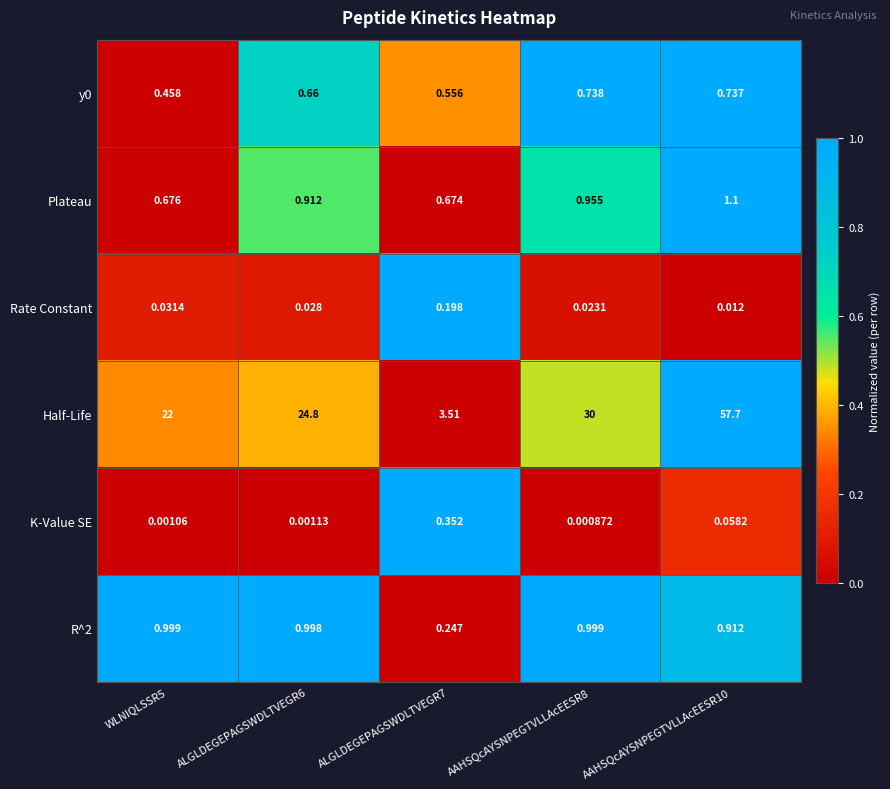

What is the spread (max minus min) of values at ALGLDEGEPAGSWDLTVEGR6?

24.8